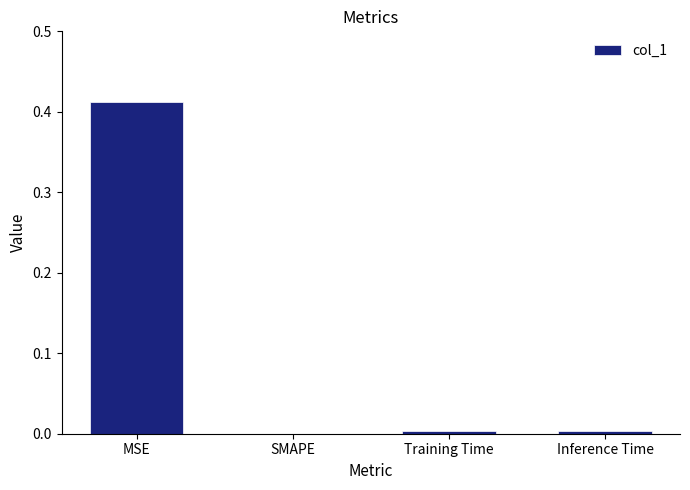

How many distinct data groups are displayed?

1